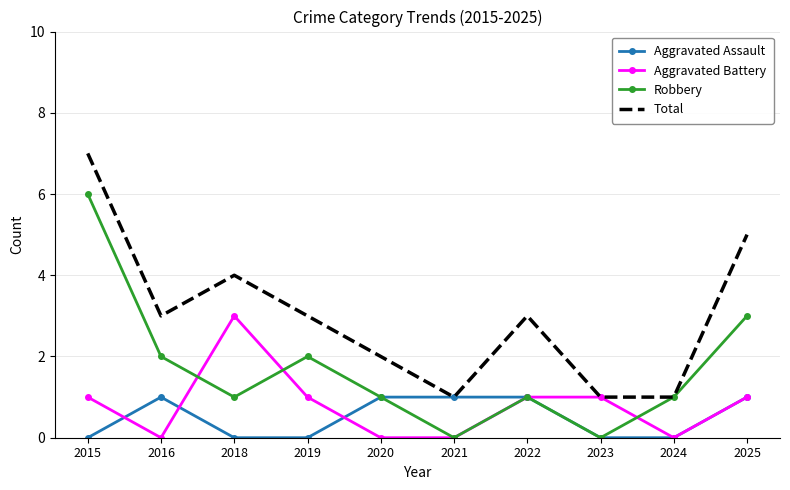

True or false: Aggravated Battery and Robbery intersect in this chart.

True